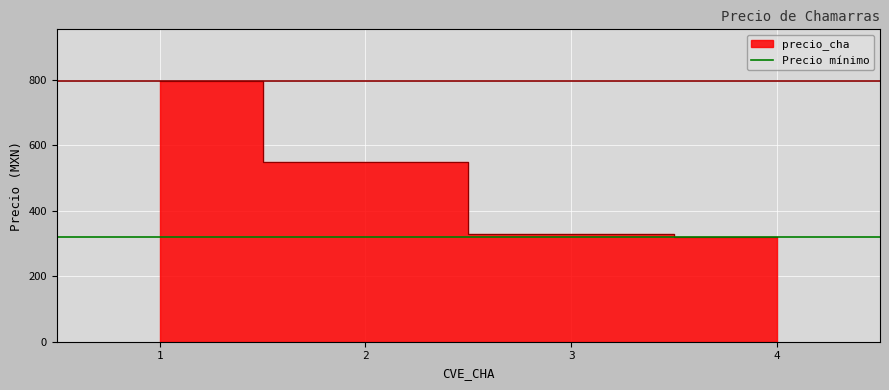

Rank the categories by value from lowest to highest.

4, 3, 2, 1